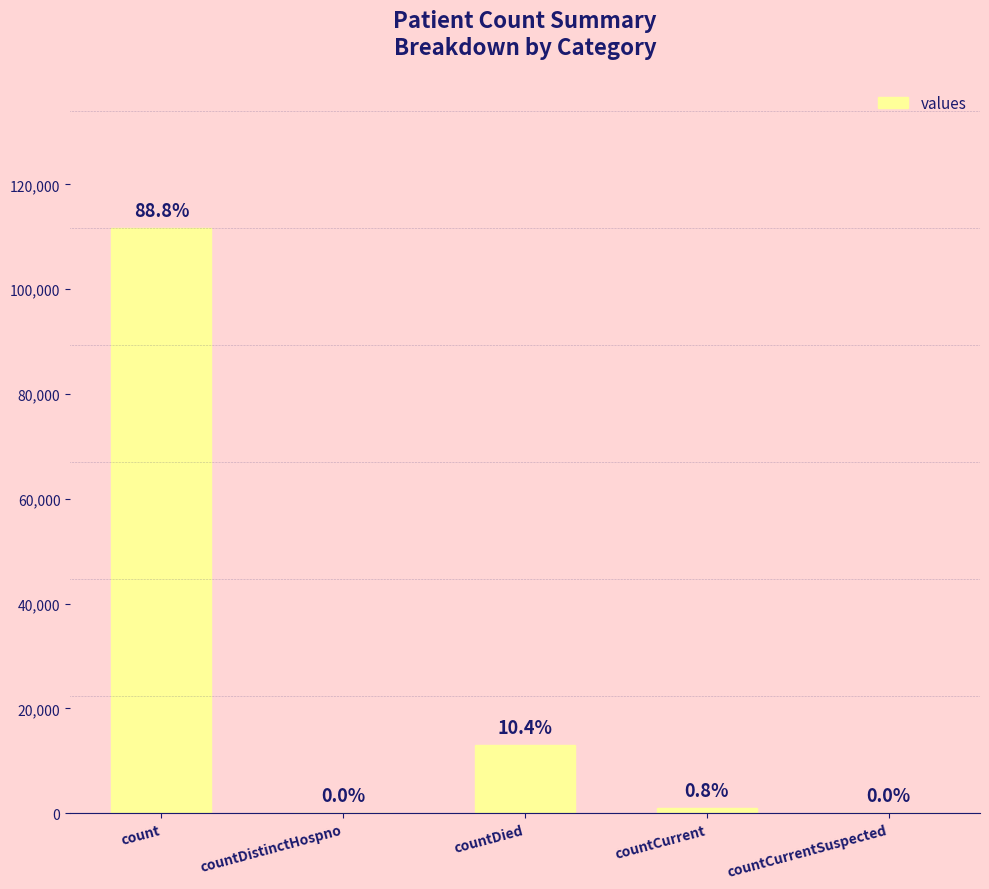

Between countCurrent and countDistinctHospno, which is larger?

countCurrent